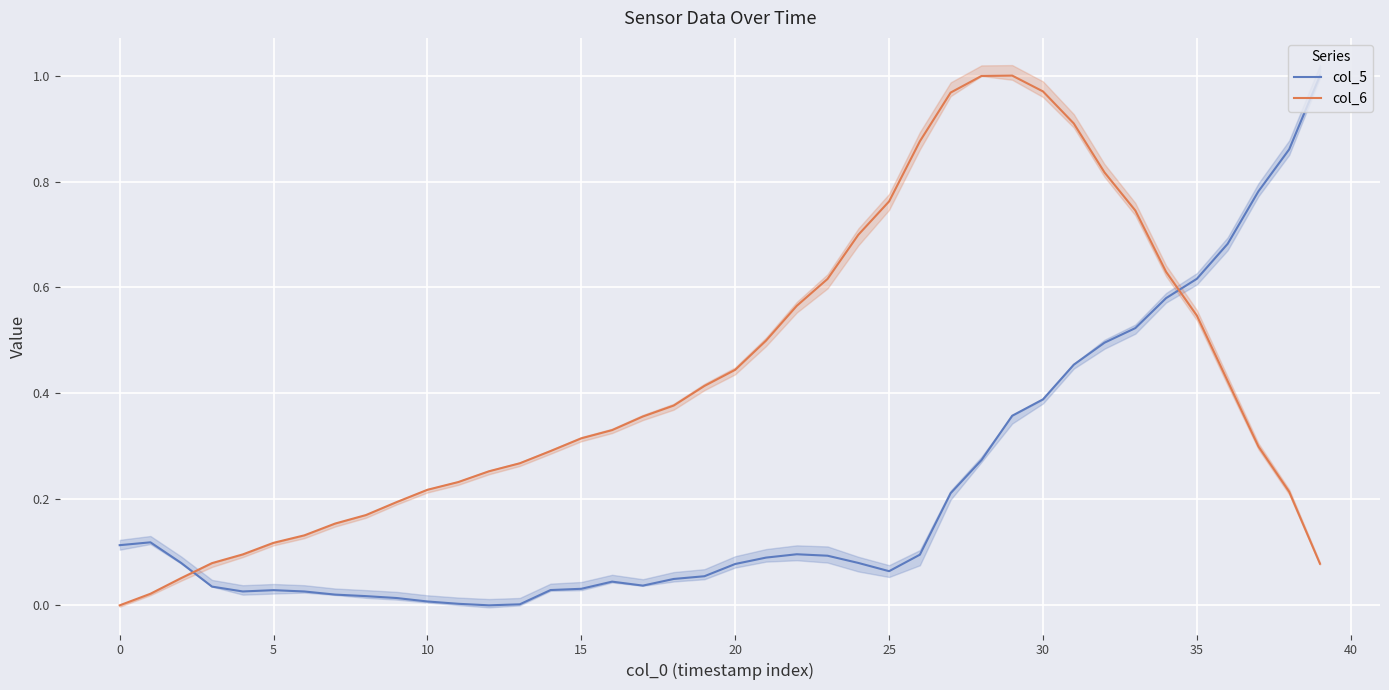

What is the average value of the col_5 series?

0.2